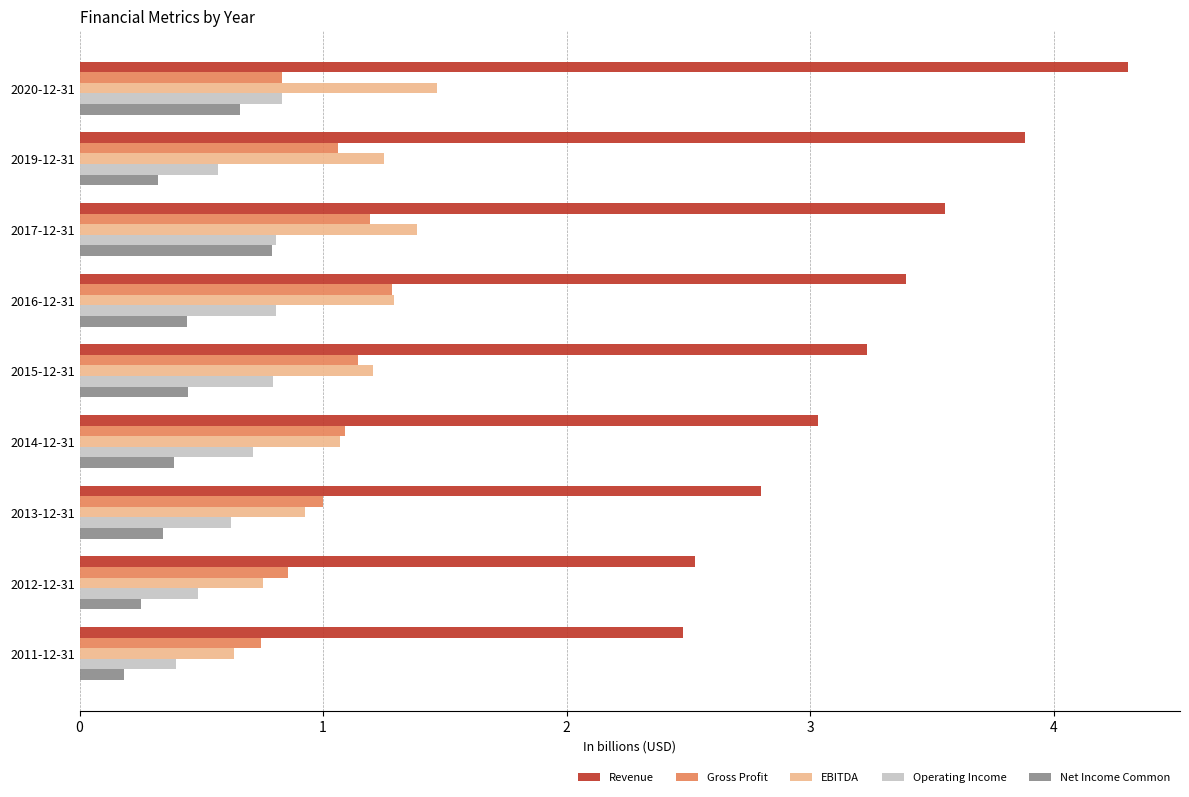

Is the value of Gross Profit at 2020-12-31 greater than the value of EBITDA at 2013-12-31?

No